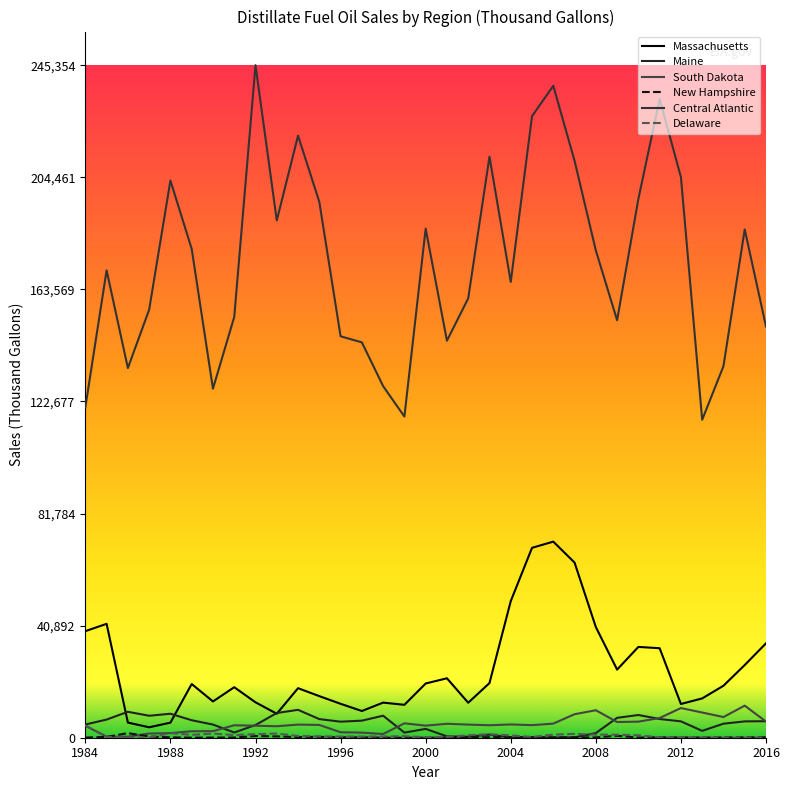

How many lines are shown in the chart?

6